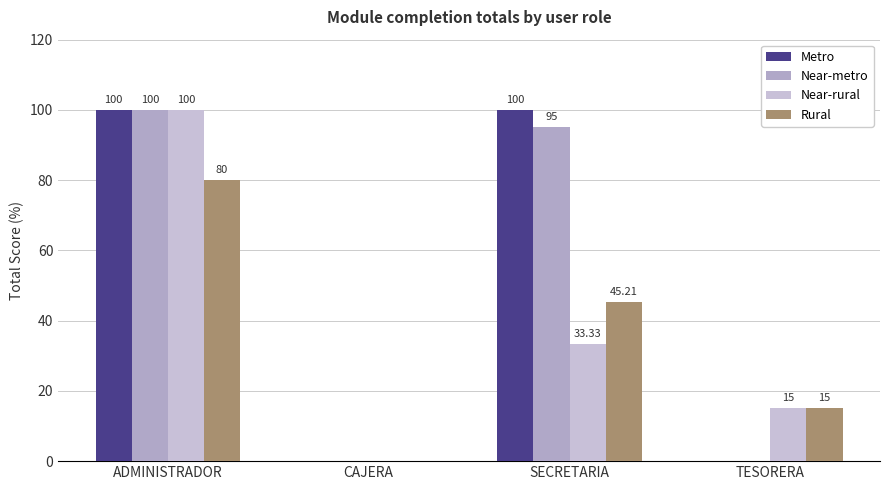

How many data points does each series have?

4